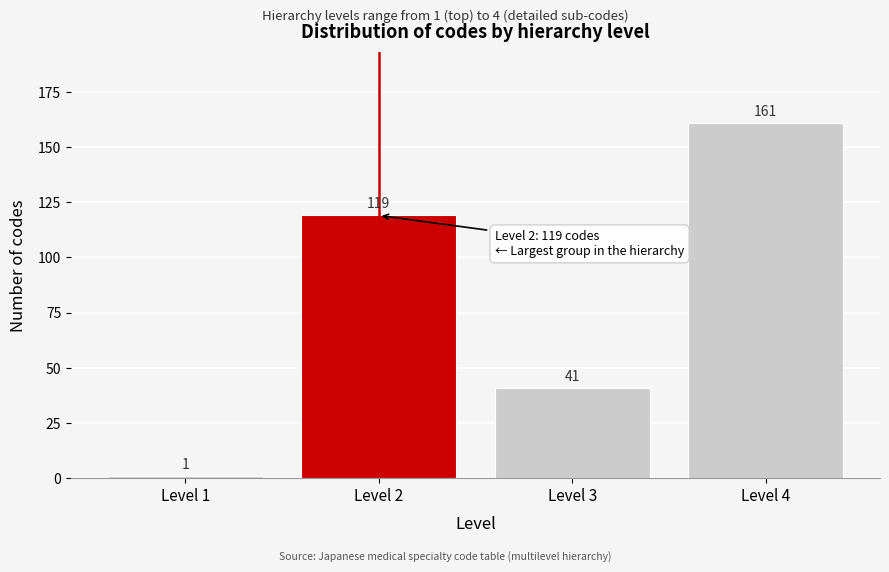

Reading left to right, extract all data points from this chart.

1	119	41	161